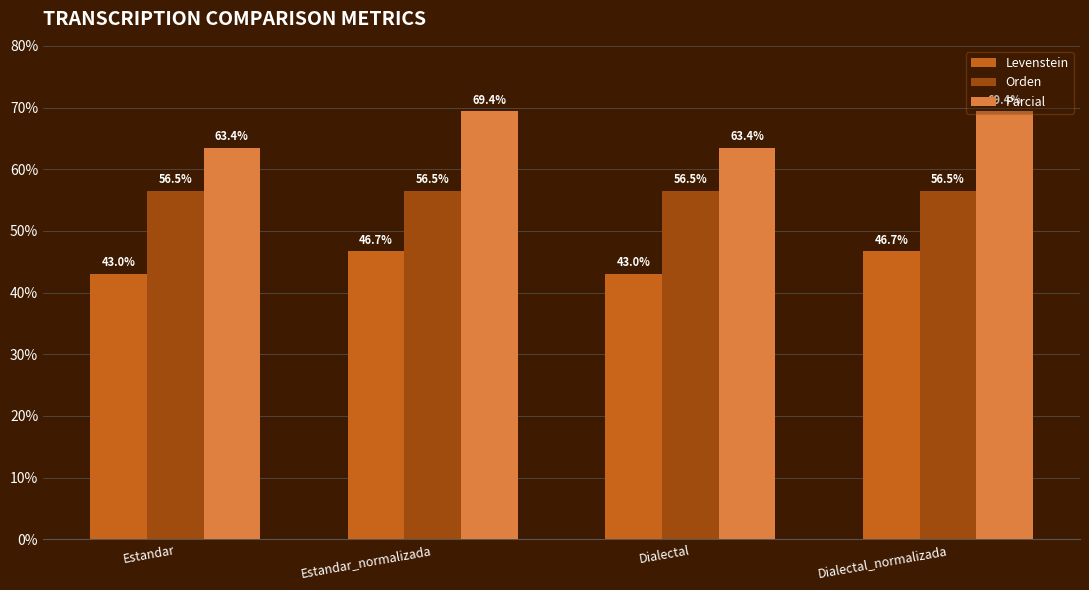

How many bars are there in total?

12